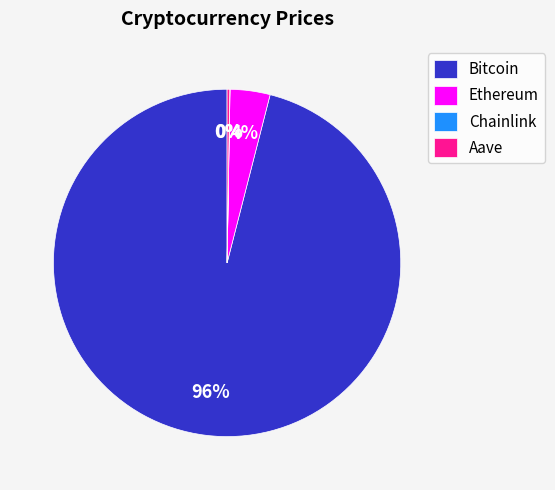

To the nearest percent, what is the average slice percentage?

25%